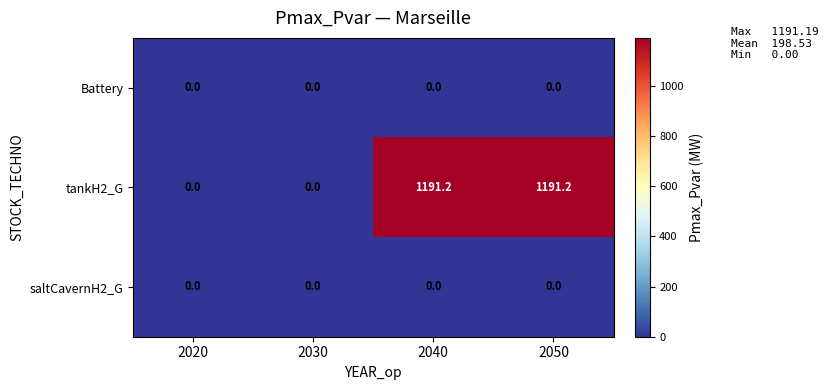

Reading left to right, extract all data points from this chart.

Battery: 0.0	0.0	0.0	0.0
tankH2_G: 0.0	0.0	1191.2	1191.2
saltCavernH2_G: 0.0	0.0	0.0	0.0